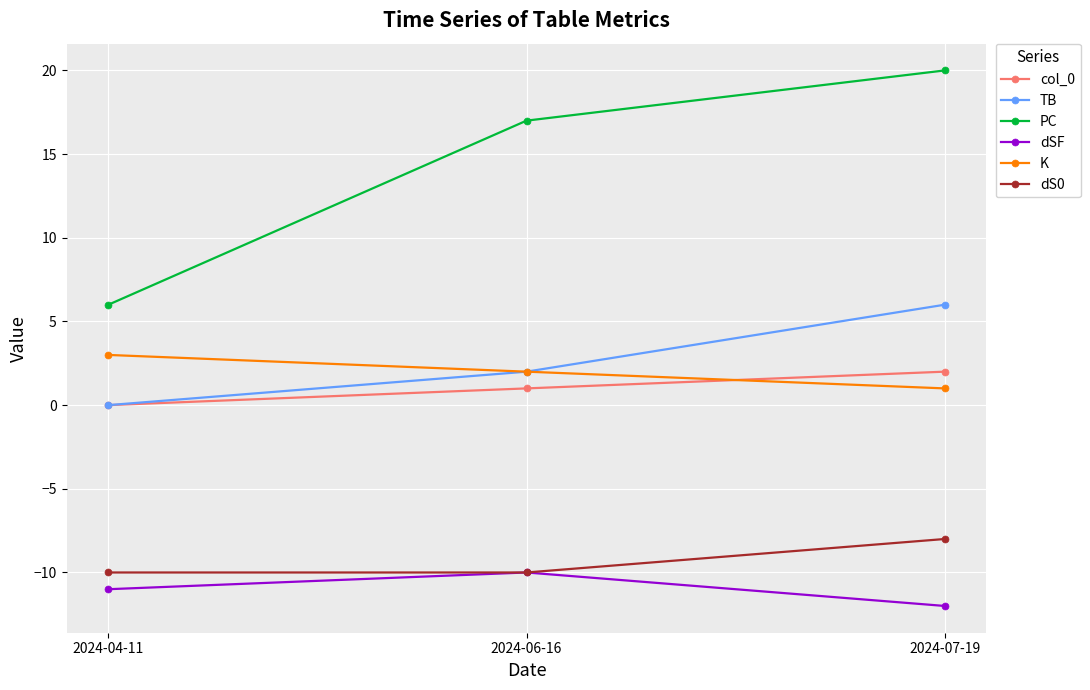

Rank the categories by K value from lowest to highest.

2024-07-19, 2024-06-16, 2024-04-11